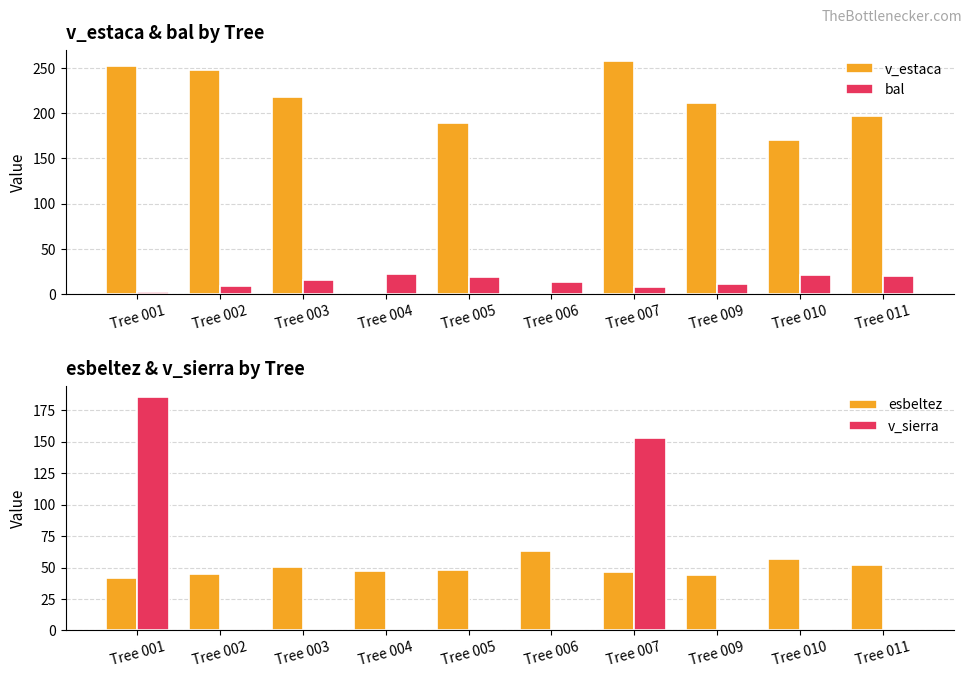

How many bars are there in total?

40